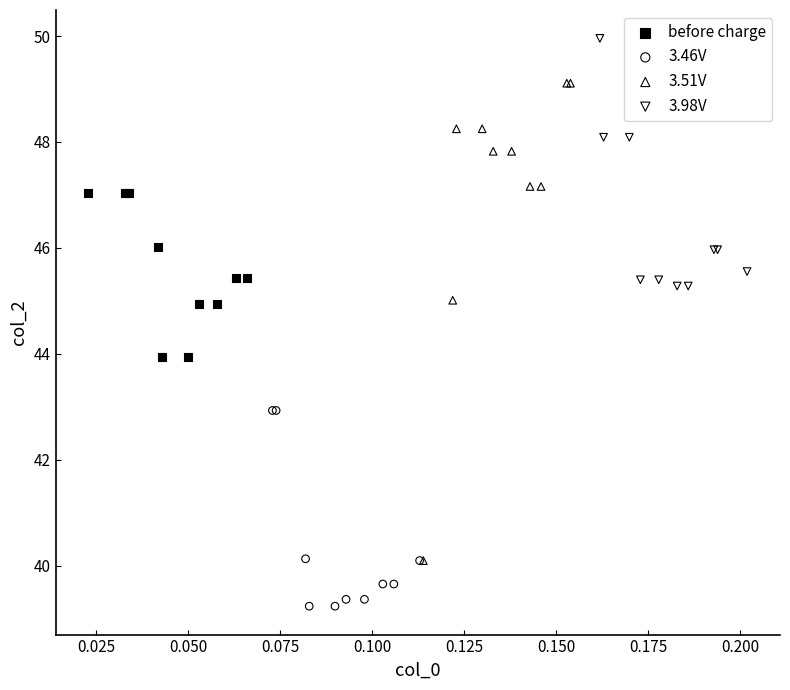

Which series contains the lowest Y value?

3.46V